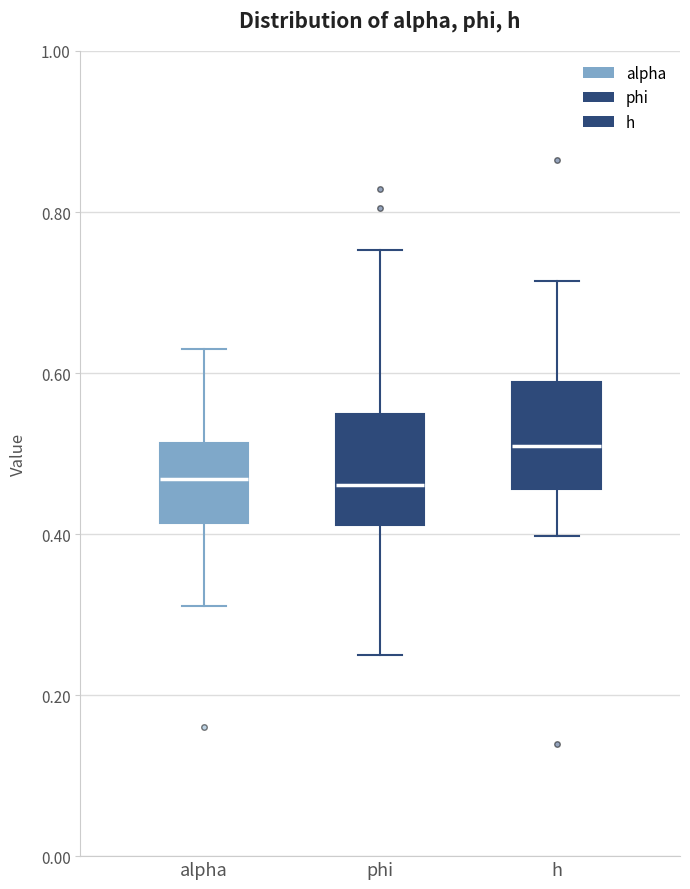

Which box has the highest median line?

h